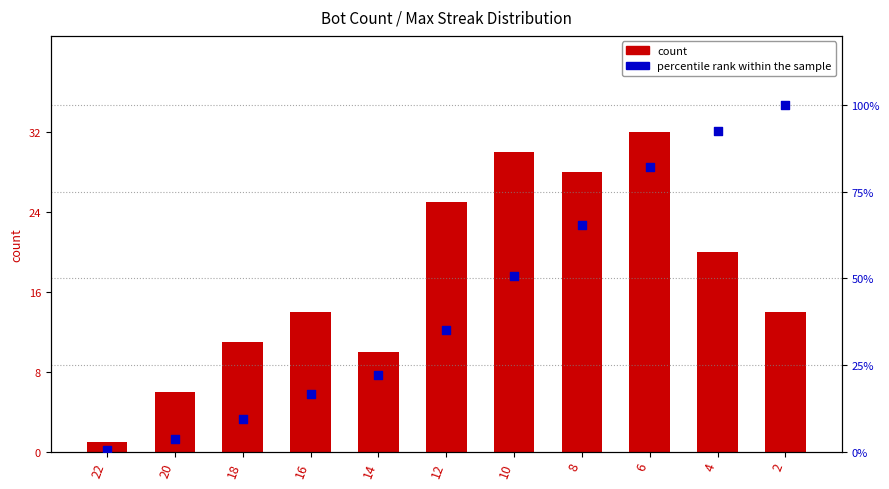

Which series reaches the maximum Y coordinate?

percentile rank within the sample